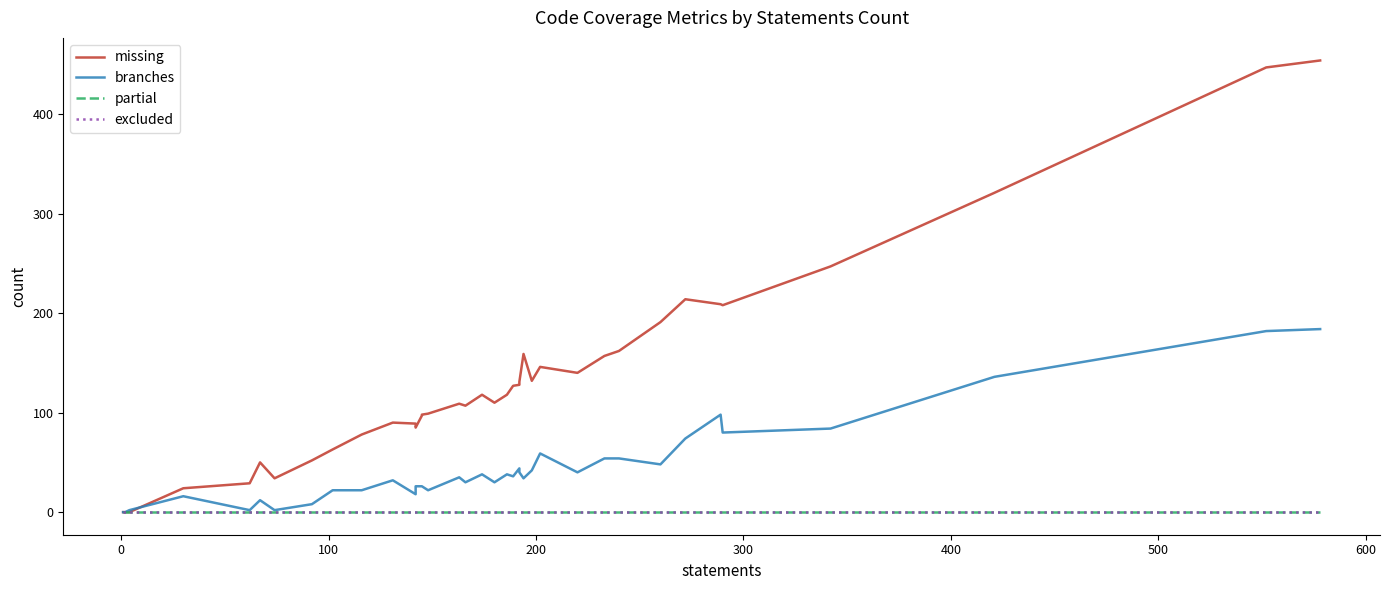

Which series has the largest total across all categories?

missing